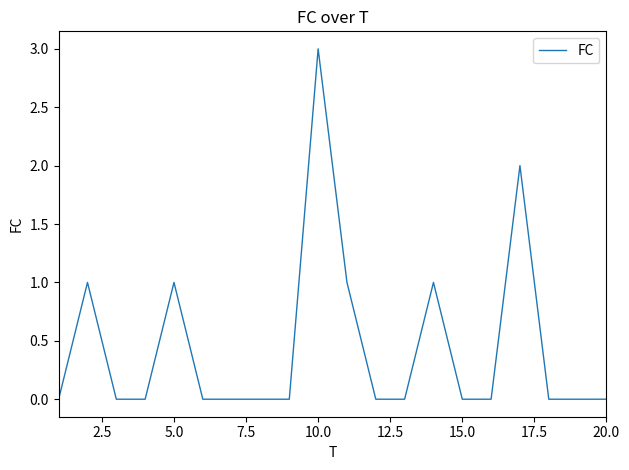

True or false: the data has more than 2 interior local peaks.

True